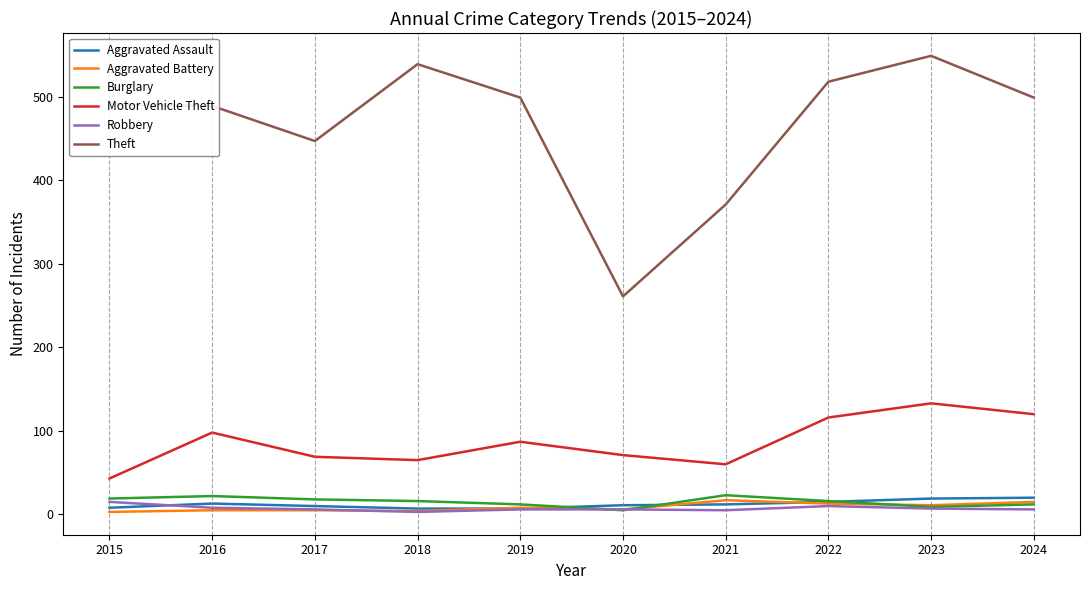

How many lines are shown in the chart?

6